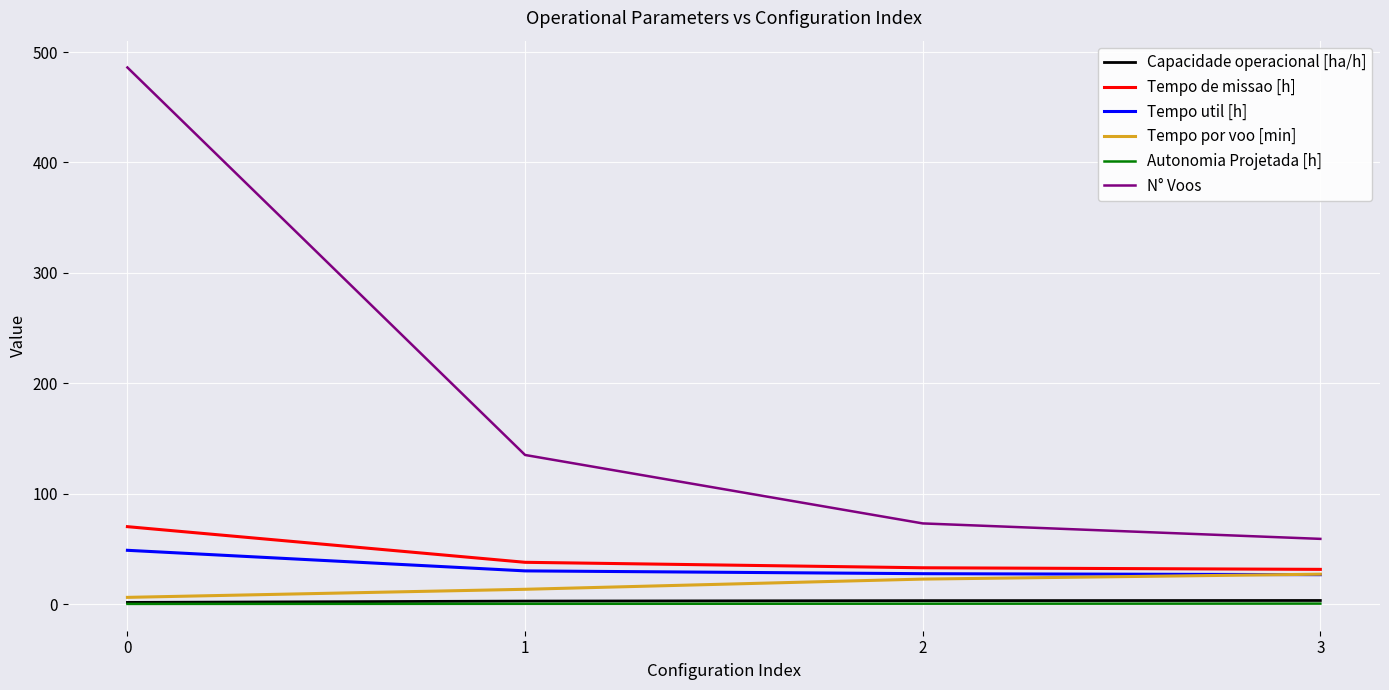

What is the total value across all series at 3?

147.5